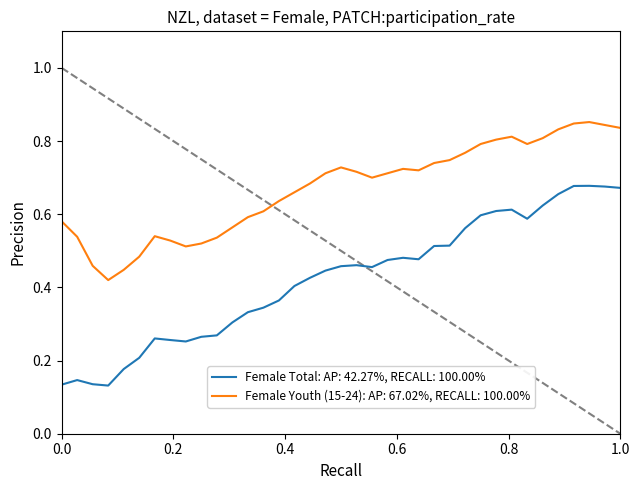

List the series in order of their overall mean, highest first.

Female Youth (15-24): AP: 67.02%, RECALL: 100.00%, Female Total: AP: 42.27%, RECALL: 100.00%